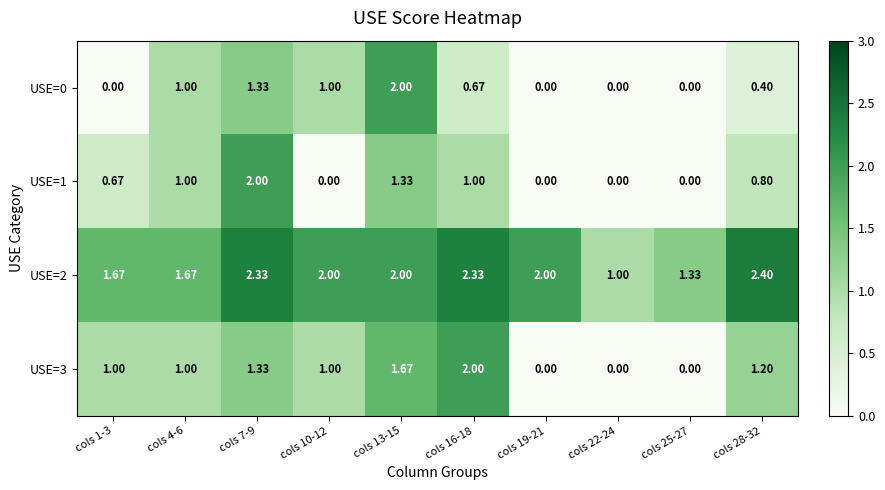

What is the maximum value shown in the chart?

2.4